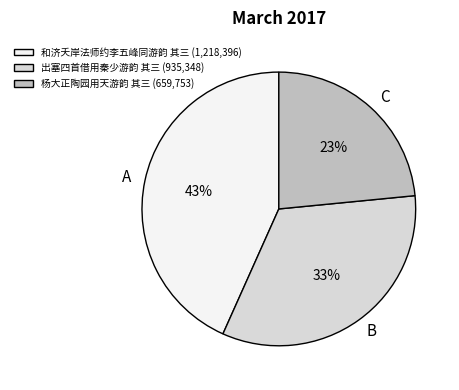

How many slices are in this pie chart?

3